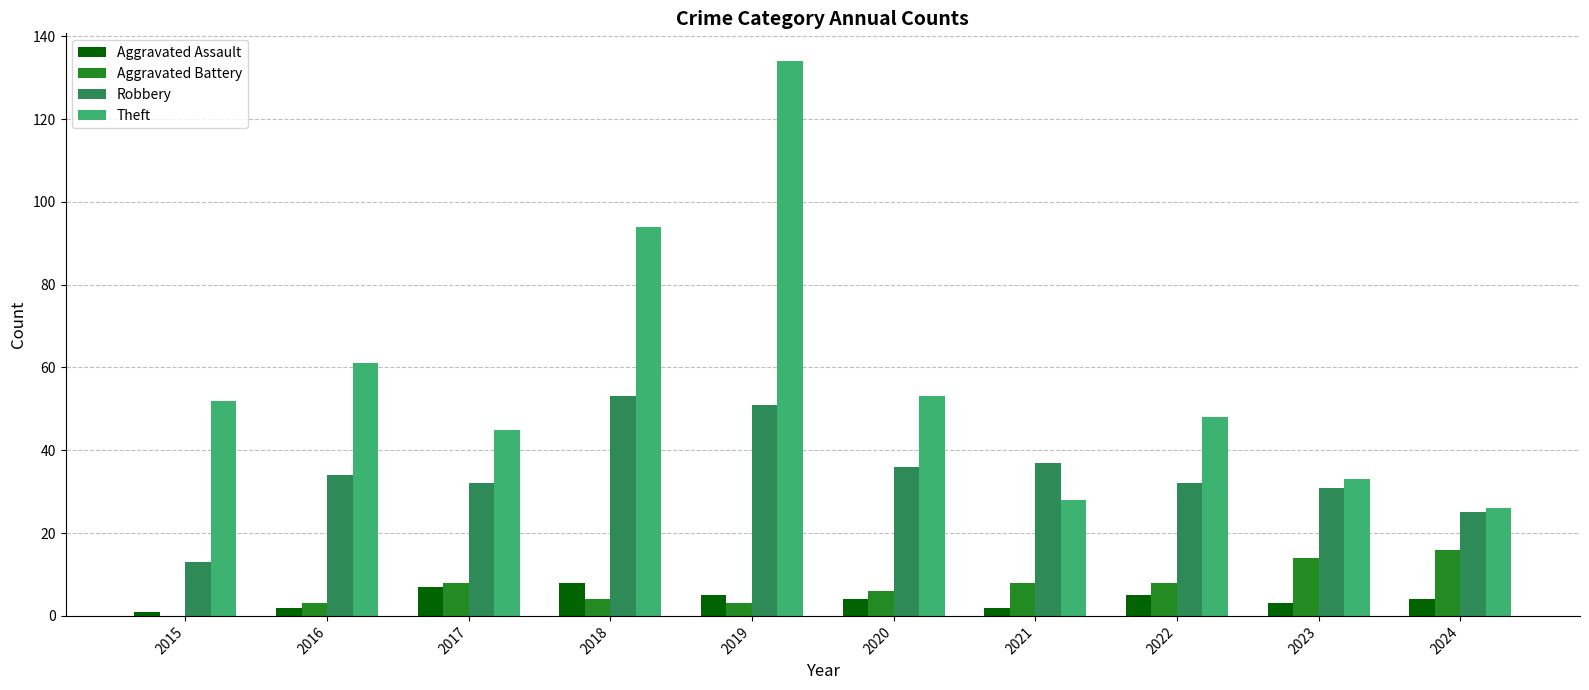

Reading left to right, what are all the values shown in this chart?

Aggravated Assault: 2015=1	2016=2	2017=7	2018=8	2019=5	2020=4	2021=2	2022=5	2023=3	2024=4
Aggravated Battery: 2015=0	2016=3	2017=8	2018=4	2019=3	2020=6	2021=8	2022=8	2023=14	2024=16
Robbery: 2015=13	2016=34	2017=32	2018=53	2019=51	2020=36	2021=37	2022=32	2023=31	2024=25
Theft: 2015=52	2016=61	2017=45	2018=94	2019=134	2020=53	2021=28	2022=48	2023=33	2024=26